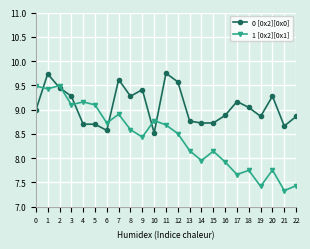

At which category does the chart reach its minimum across all series?

21